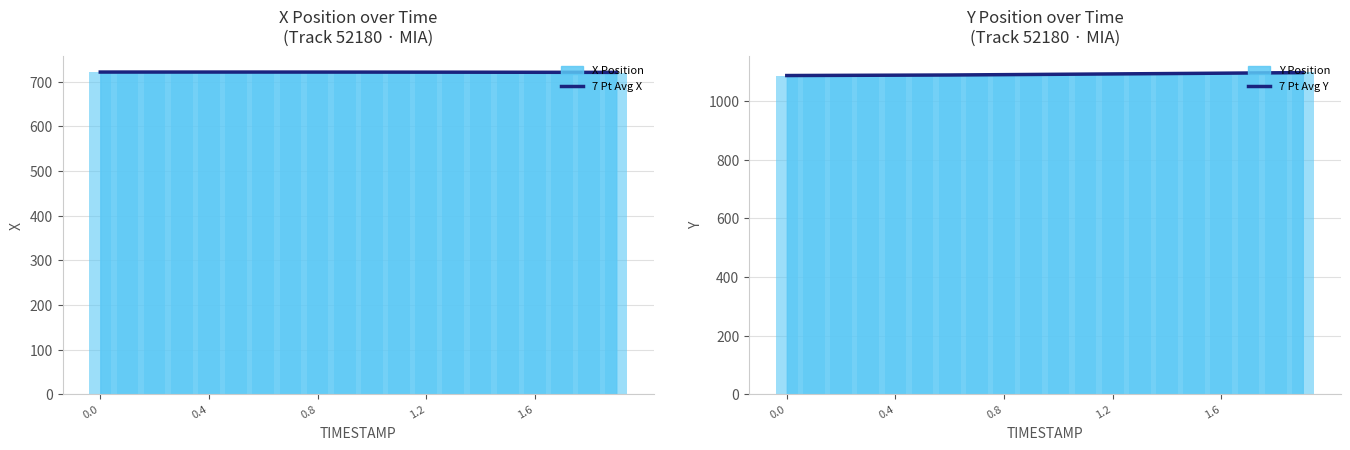

Which series has the largest range (max minus min)?

7 Pt Avg Y